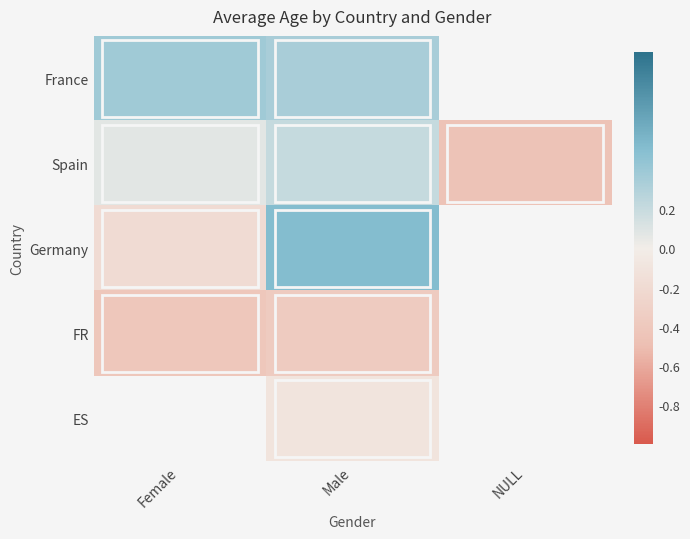

The value of Germany at Female is -0.2. True or false?

True